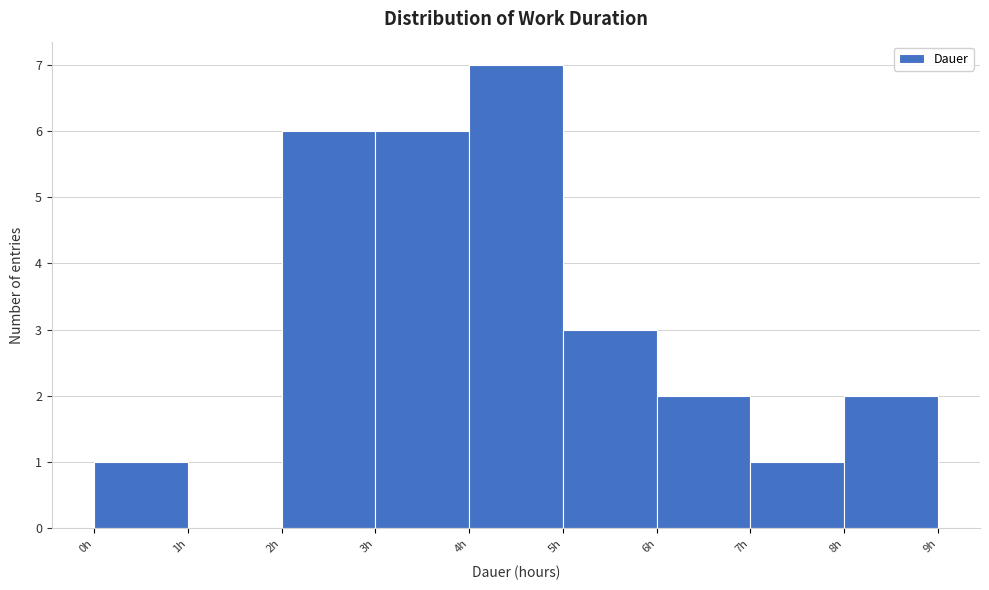

Reading left to right, transcribe this chart: for each bar, give the range it covers on the x-axis and its height. The values are not printed on the chart, so give them approximately, as read against the axis.

0 to 1: 1
1 to 2: 0
2 to 3: 6
3 to 4: 6
4 to 5: 7
5 to 6: 3
6 to 7: 2
7 to 8: 1
8 to 9: 2